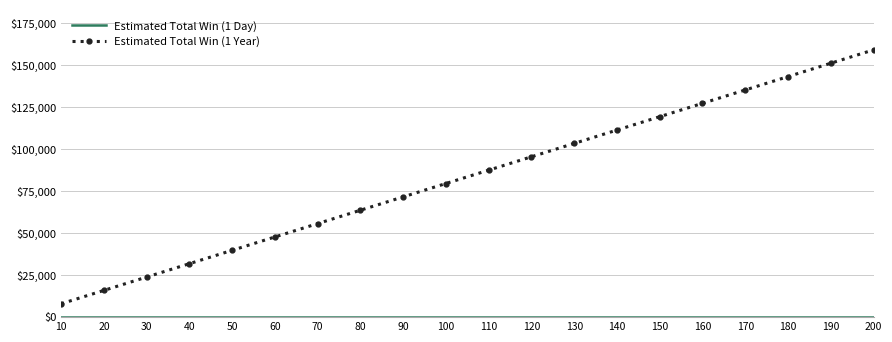

What is the greatest value displayed?

159252.5